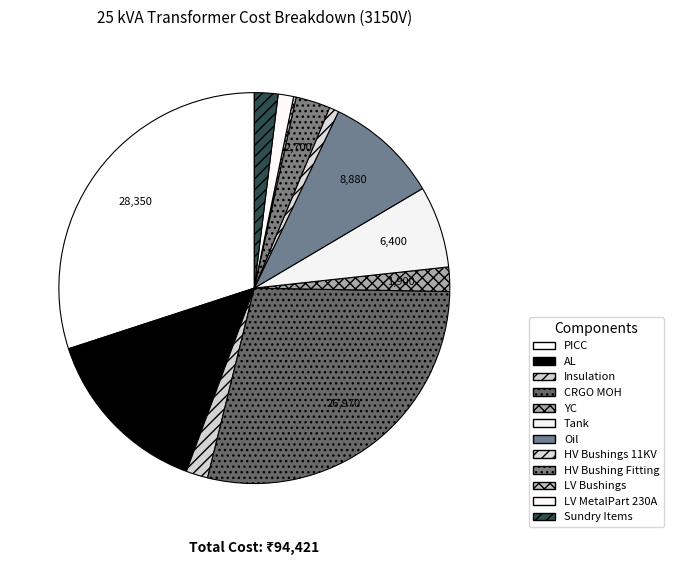

What percentage is NOT represented by YC?

98.0%